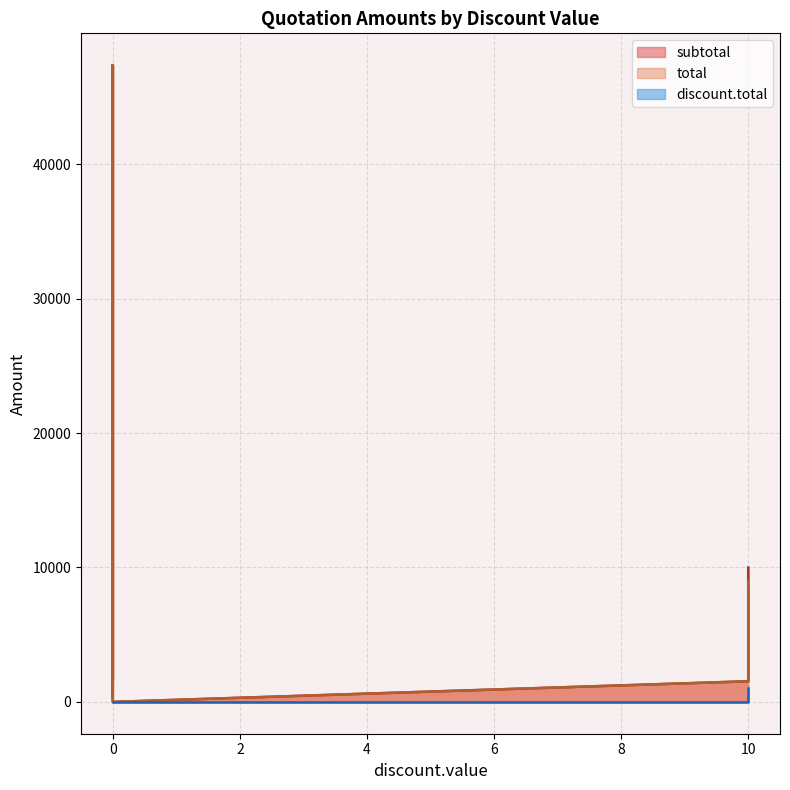

The value of subtotal at 10 is 2333.0. True or false?

False